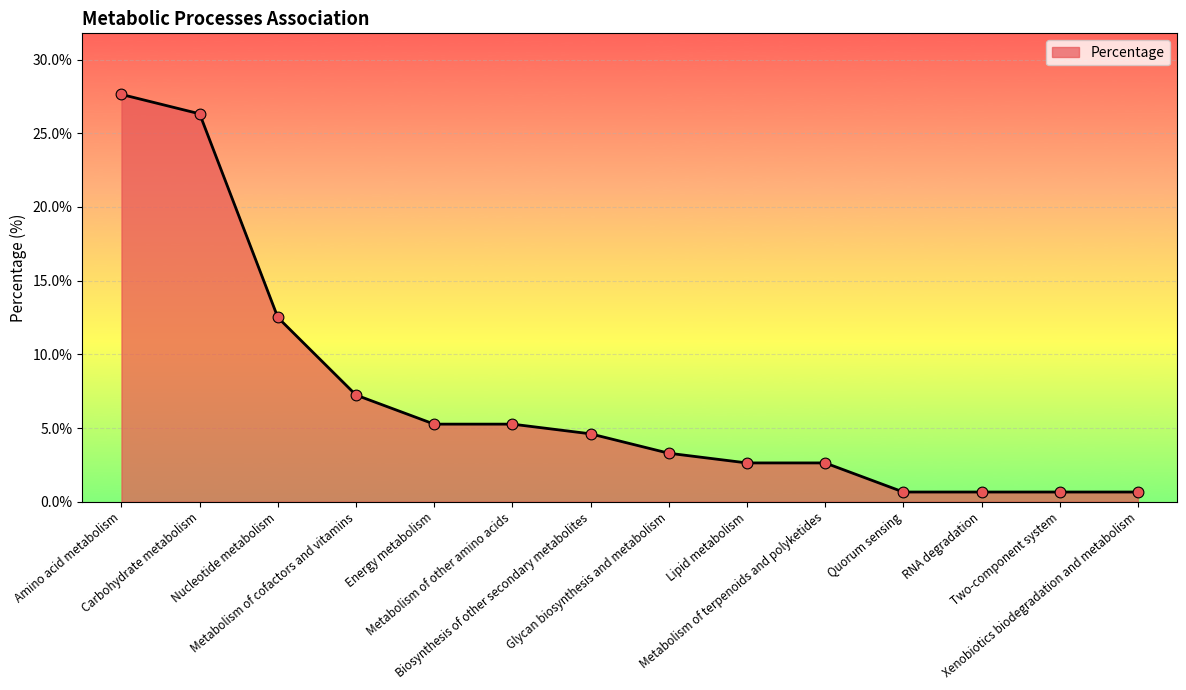

Between Carbohydrate metabolism and Amino acid metabolism, which is larger?

Amino acid metabolism